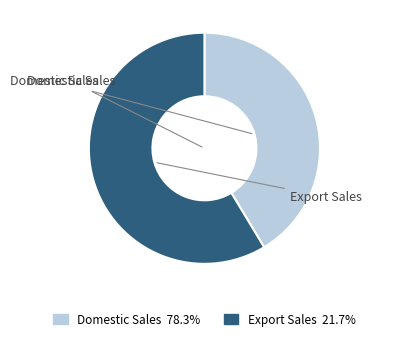

Is there any slice that represents more than half of the pie?

Yes